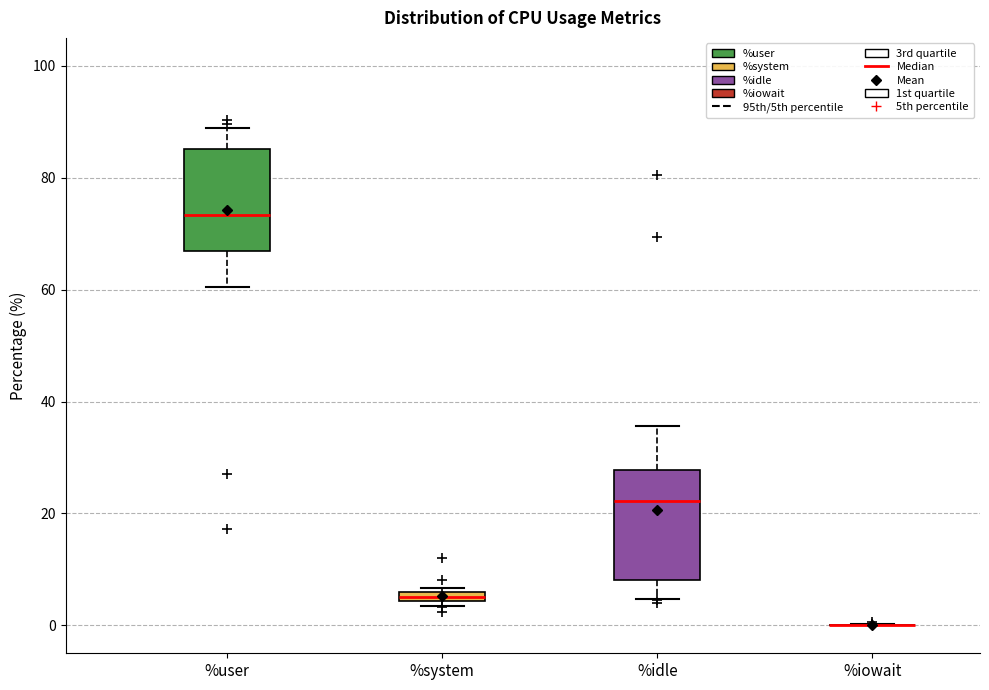

Where does the median line of the box for %idle sit on the y-axis? The values are not printed on the chart, so give them approximately, as read against the axis.

22